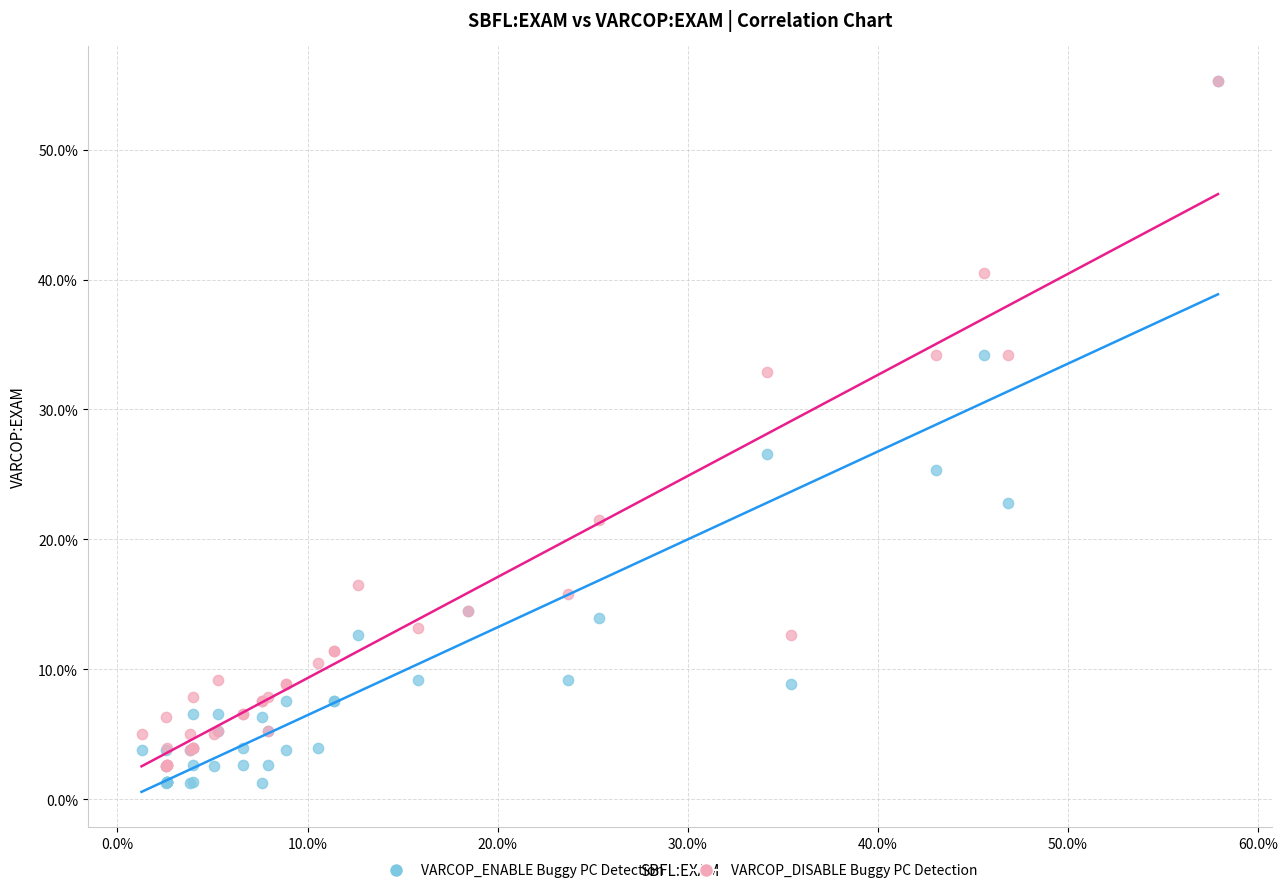

Across all series, what Y value is closest to 28?

26.6